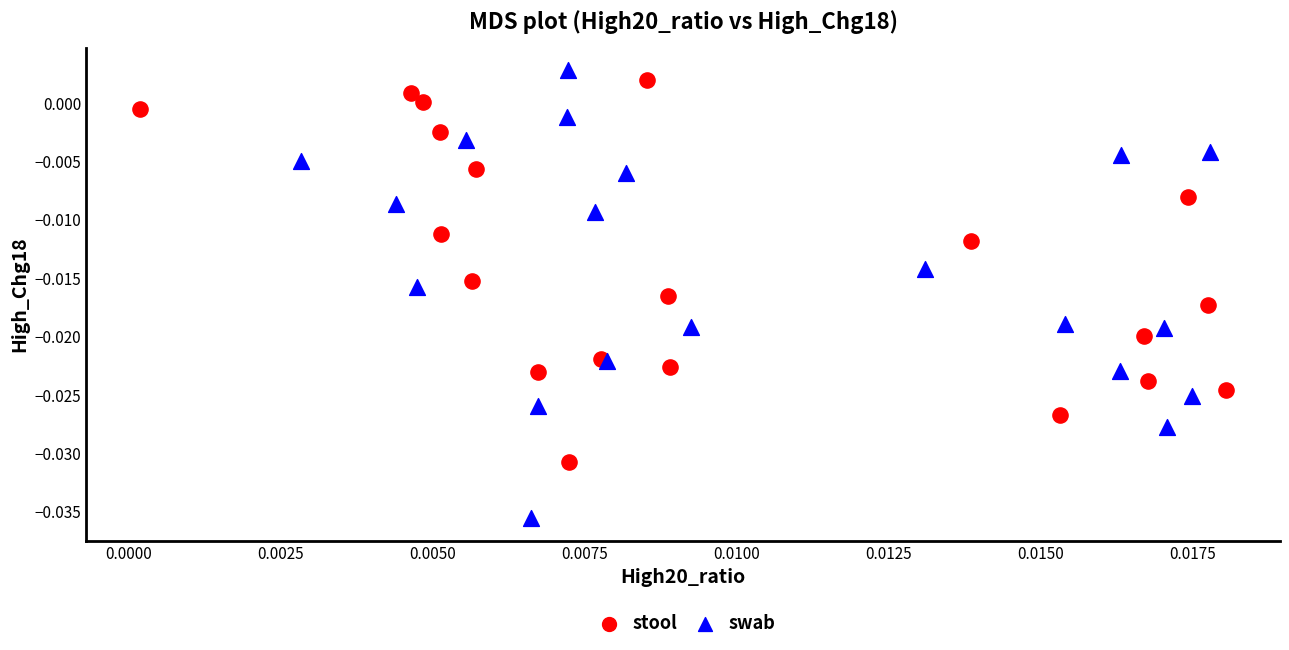

What are all the series names shown in the legend?

stool, swab